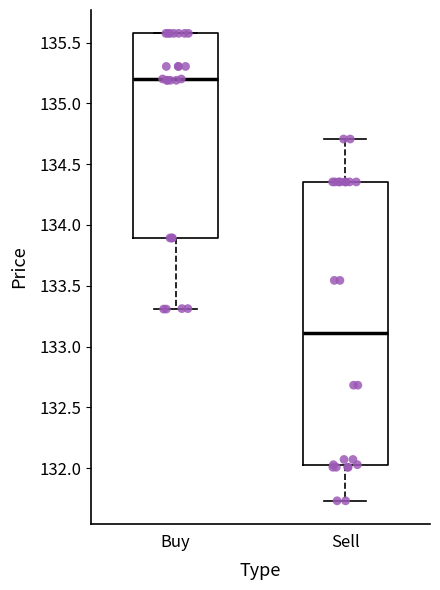

Reading left to right, transcribe this box plot: for each box, give where its median line is, the range the box spans, and where its two whiskers end, as read against the y-axis. The values are not printed on the chart, so give them approximately, as read against the axis.

Buy: median 135.20, box 133.90 to 135.60, whiskers 133.30 to 135.60
Sell: median 133.10, box 132.00 to 134.35, whiskers 131.75 to 134.70